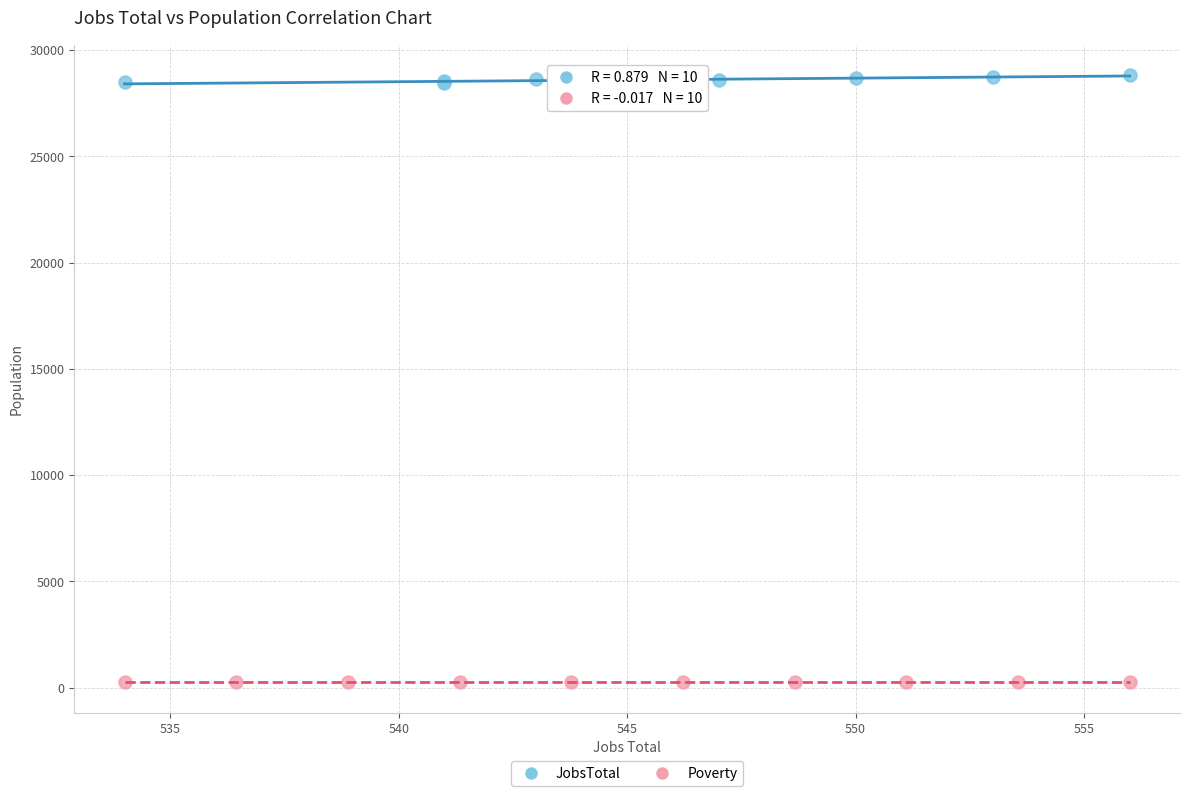

Which series reaches the minimum Y coordinate?

Poverty